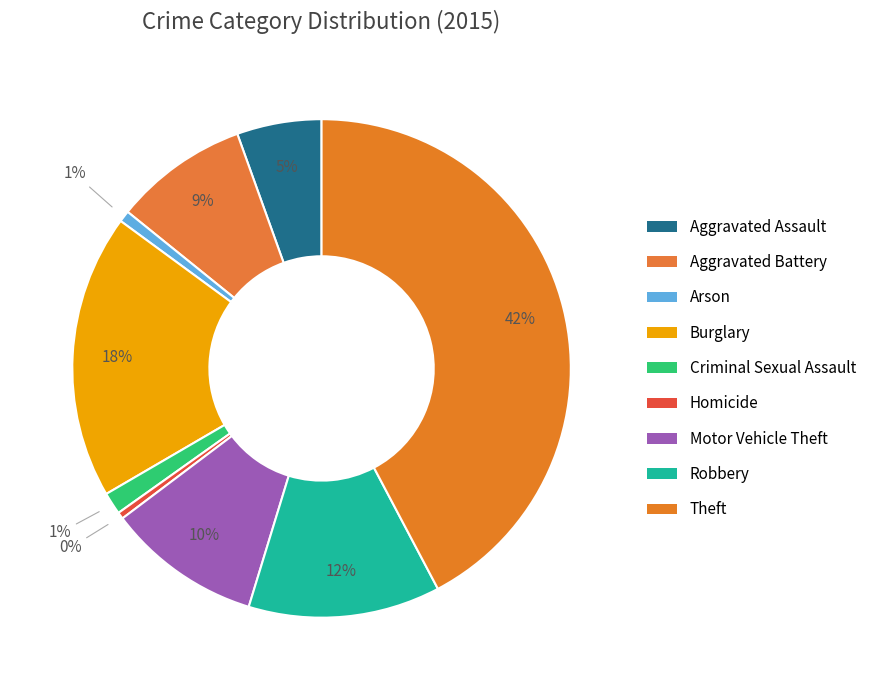

To the nearest percent, what is the difference between the largest and smallest slice percentages?

42%